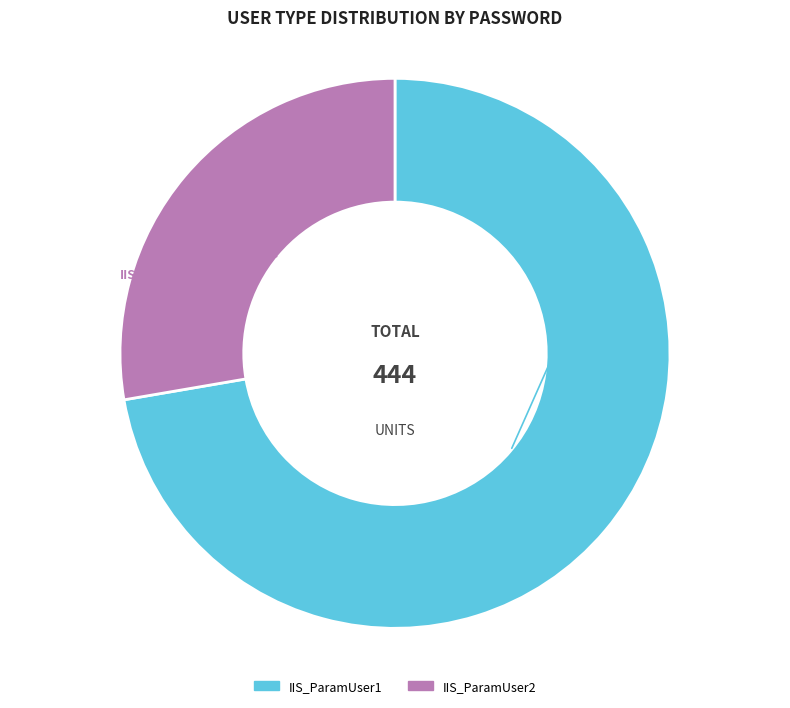

Is there a majority slice in this chart?

Yes